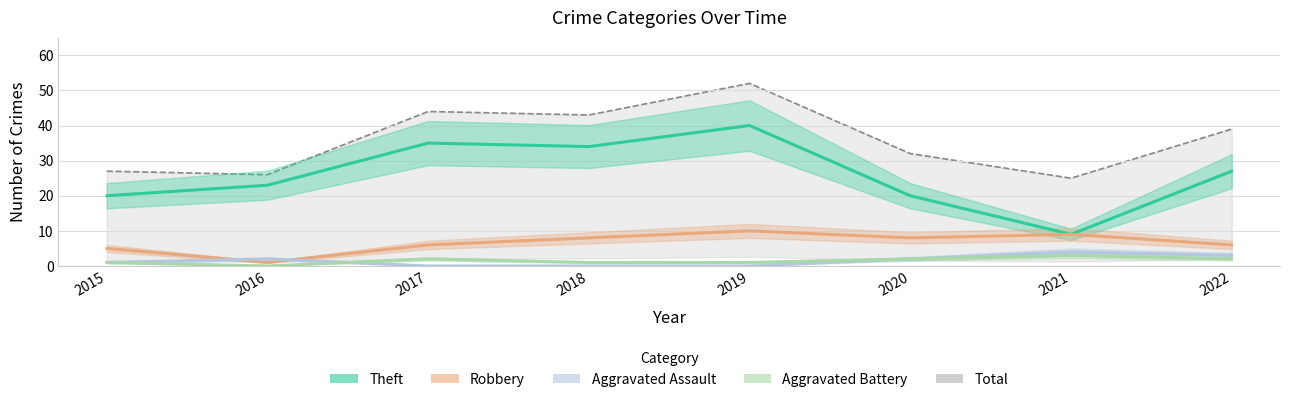

Is it true that Theft equals 8 at 2020?

False